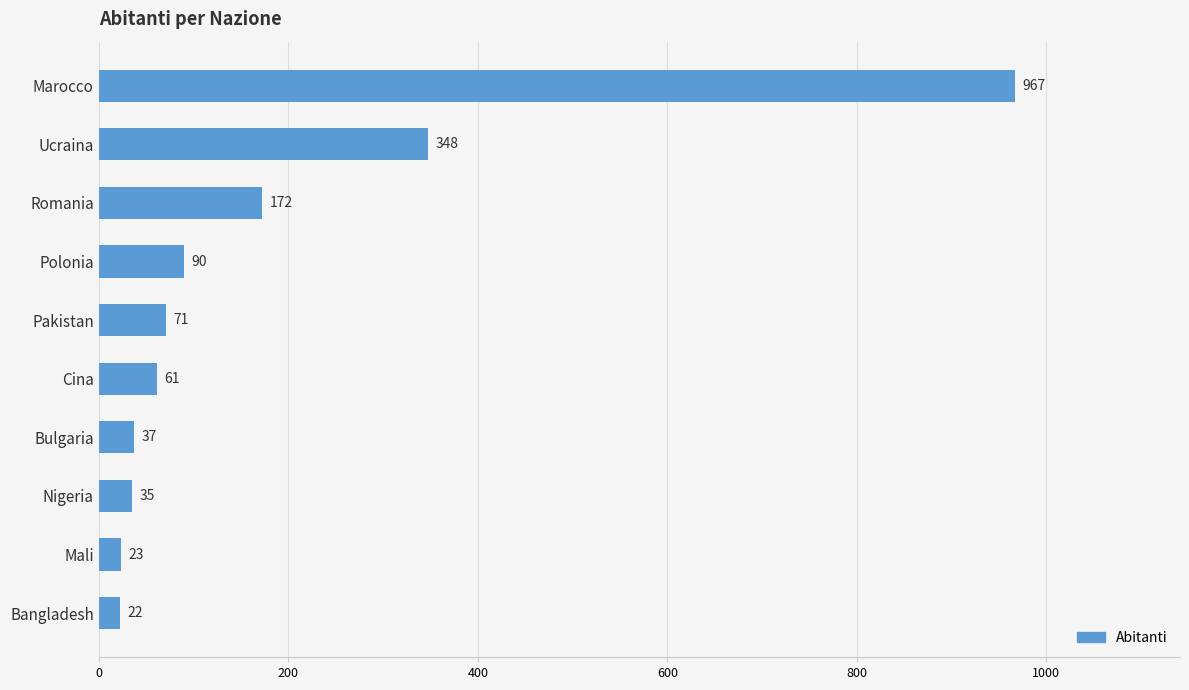

What is the change in value from Romania to Pakistan?

-101